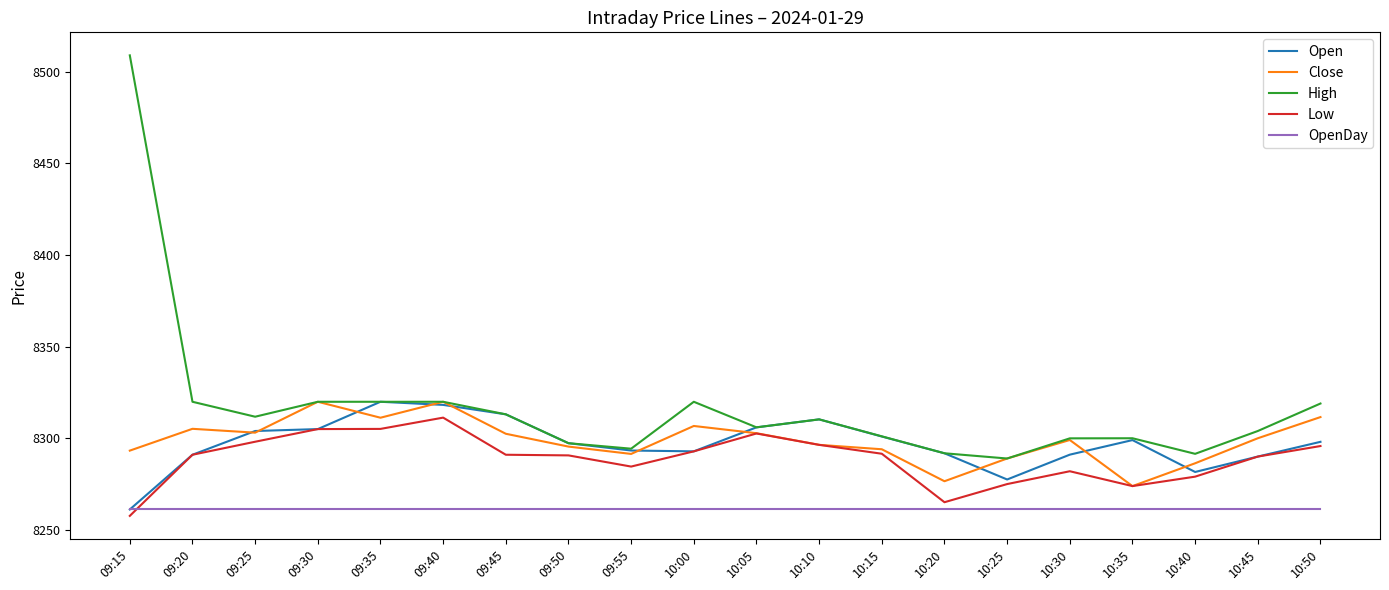

What position from the right is 10:10?

9